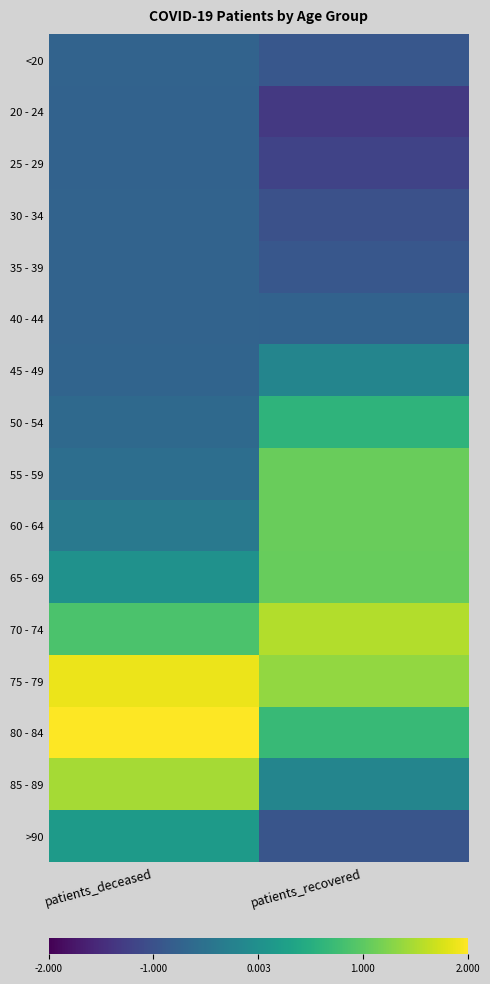

At which category is the sum across all series the highest?

patients_deceased